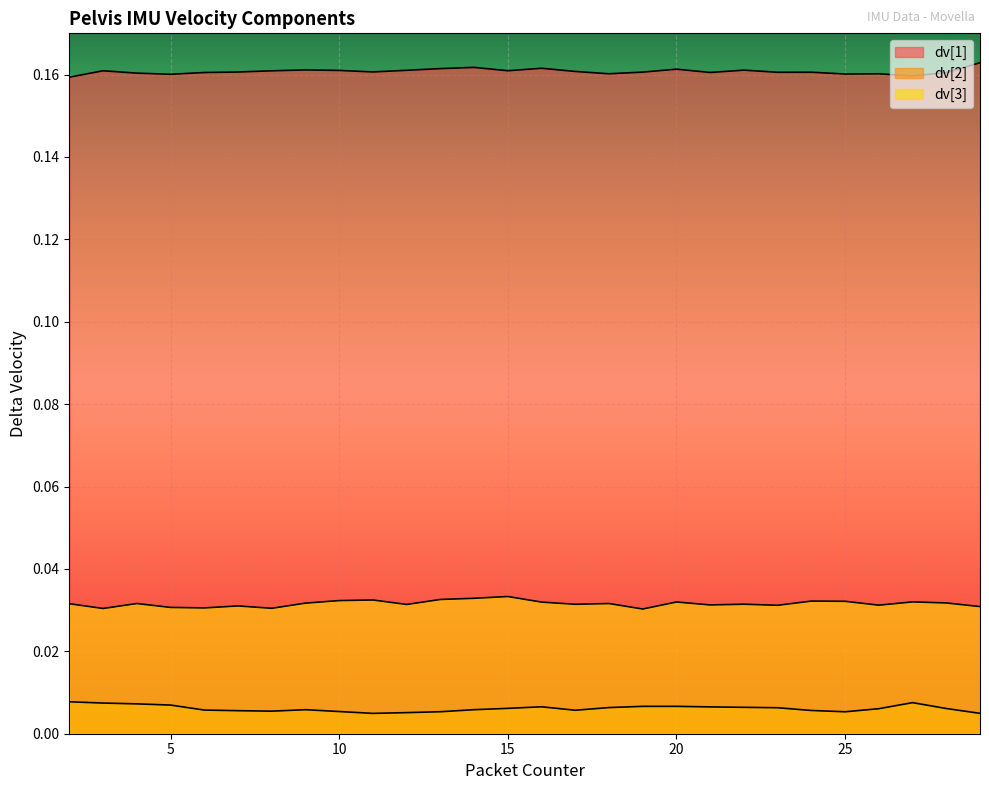

How many dv[2] values are between 0 and 1?

28